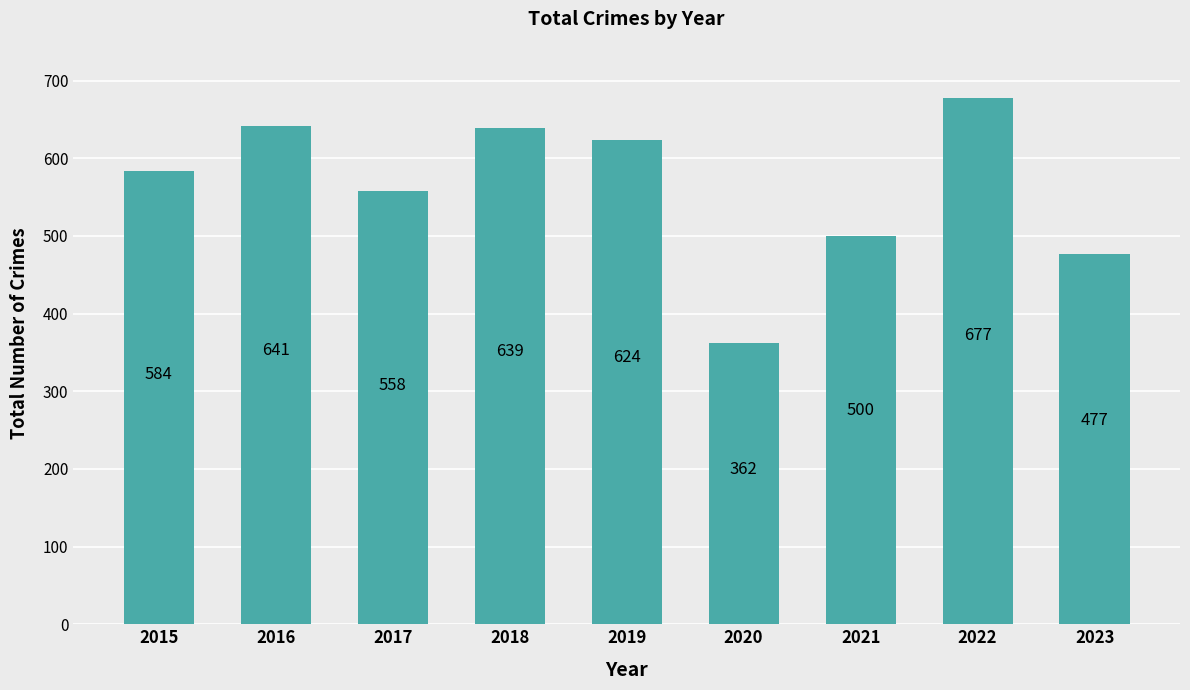

How many distinct data groups are displayed?

1